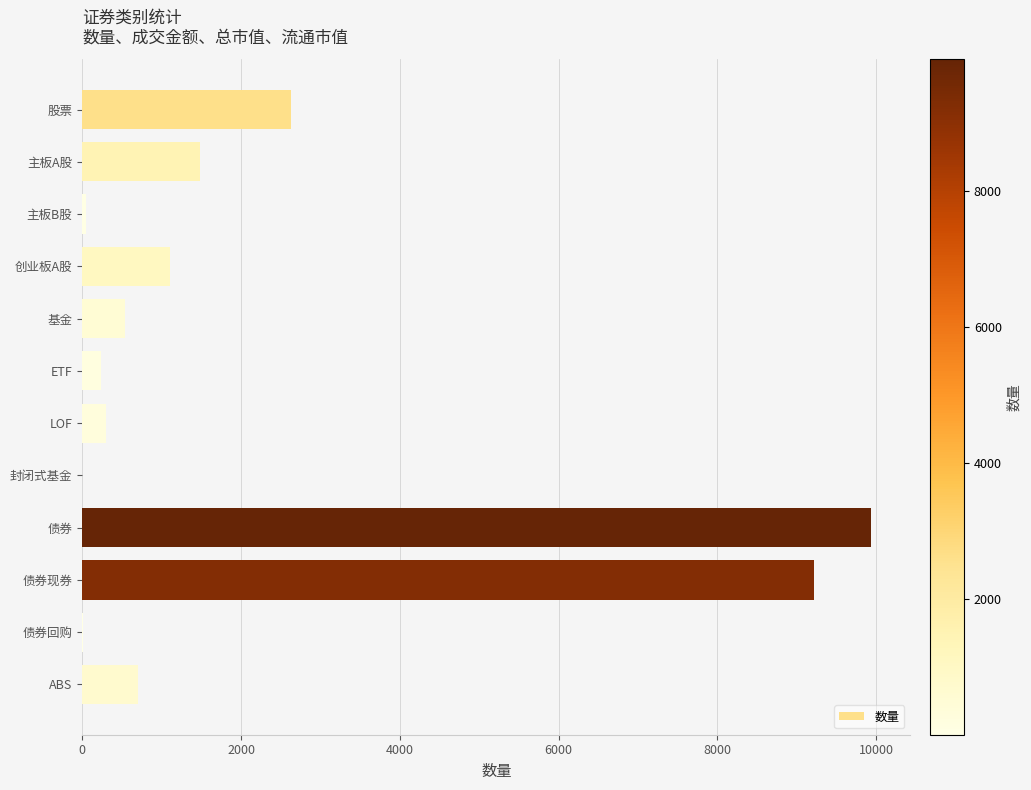

Between LOF and 股票, which is larger?

股票